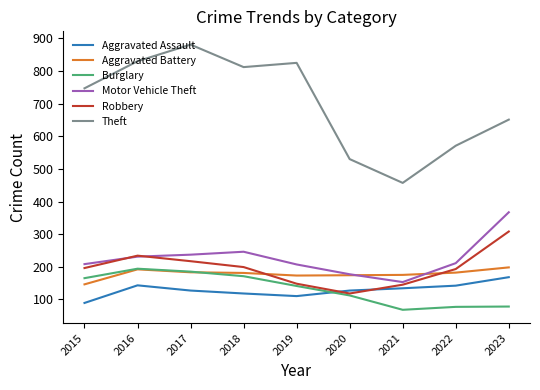

Read the Robbery value at 2023.

308